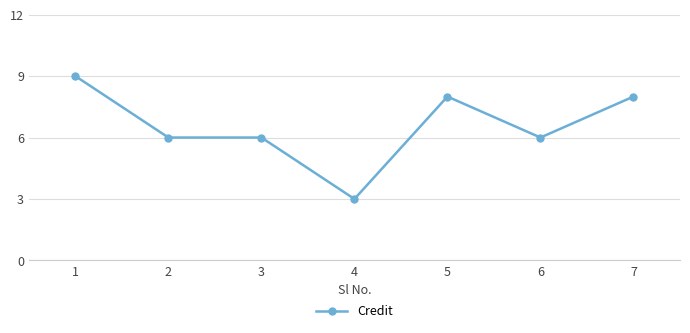

The chart shows a value of 3 at 4. True or false?

True